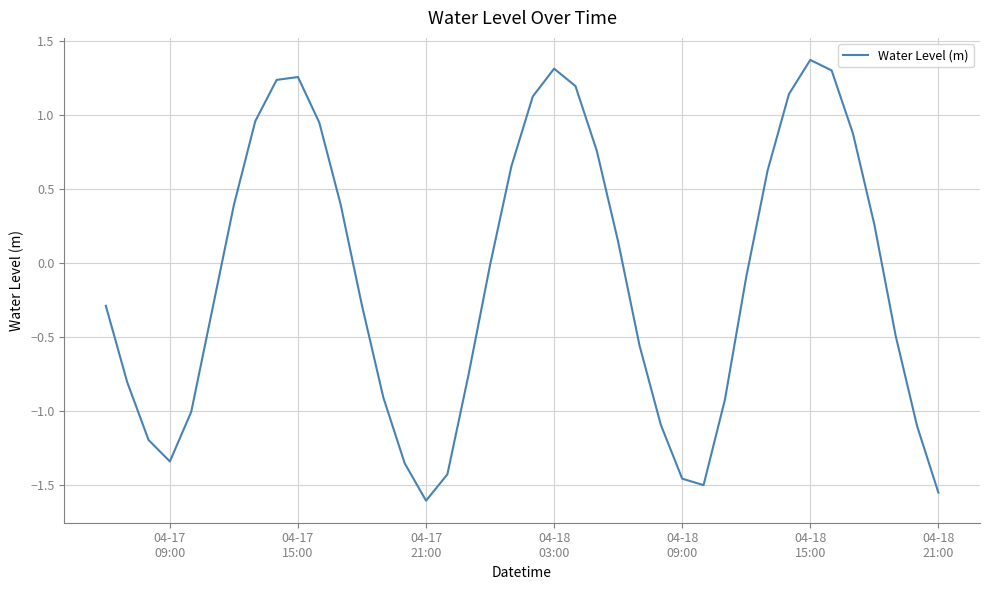

What is the difference between the maximum and minimum values?

3.0